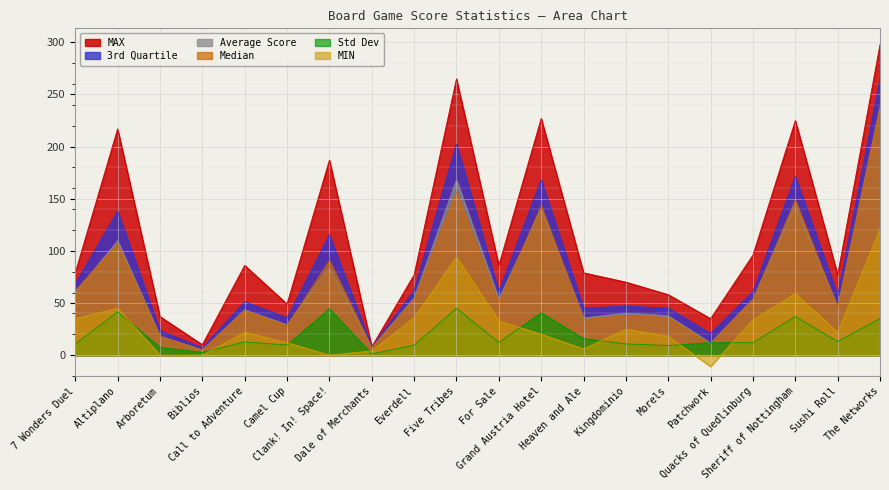

Reading left to right, transcribe all the data shown in this chart.

MAX: 7 Wonders Duel=79.0	Altiplano=217.0	Arboretum=37.0	Biblios=10.0	Call to Adventure=86.0	Camel Cup=49.0	Clank! In! Space!=187.0	Dale of Merchants=8.0	Everdell=77.0	Five Tribes=265.0	For Sale=86.0	Grand Austria Hotel=227.0	Heaven and Ale=79.0	Kingdominio=70.0	Morels=58.0	Patchwork=35.0	Quacks of Quedlinburg=96.0	Sheriff of Nottingham=225.0	Sushi Roll=77.0	The Networks=298.0
3rd Quartile: 7 Wonders Duel=68.5	Altiplano=138.0	Arboretum=23.5	Biblios=7.0	Call to Adventure=51.2	Camel Cup=35.8	Clank! In! Space!=115.2	Dale of Merchants=8.0	Everdell=62.0	Five Tribes=202.5	For Sale=61.0	Grand Austria Hotel=168.0	Heaven and Ale=45.0	Kingdominio=47.0	Morels=45.0	Patchwork=20.8	Quacks of Quedlinburg=61.0	Sheriff of Nottingham=171.5	Sushi Roll=57.0	The Networks=265.0
Average Score: 7 Wonders Duel=60.1	Altiplano=109.7	Arboretum=18.2	Biblios=4.9	Call to Adventure=43.5	Camel Cup=29.1	Clank! In! Space!=84.2	Dale of Merchants=7.0	Everdell=54.9	Five Tribes=168.1	For Sale=53.7	Grand Austria Hotel=140.2	Heaven and Ale=35.6	Kingdominio=40.3	Morels=37.7	Patchwork=11.6	Quacks of Quedlinburg=53.8	Sheriff of Nottingham=143.6	Sushi Roll=45.9	The Networks=238.4
Median: 7 Wonders Duel=61.5	Altiplano=106.5	Arboretum=18.0	Biblios=5.0	Call to Adventure=42.5	Camel Cup=28.0	Clank! In! Space!=90.5	Dale of Merchants=7.0	Everdell=53.0	Five Tribes=156.5	For Sale=50.0	Grand Austria Hotel=143.0	Heaven and Ale=34.0	Kingdominio=38.0	Morels=36.0	Patchwork=10.5	Quacks of Quedlinburg=53.0	Sheriff of Nottingham=148.5	Sushi Roll=45.0	The Networks=237.5
Std Dev: 7 Wonders Duel=10.6	Altiplano=41.5	Arboretum=7.5	Biblios=2.6	Call to Adventure=12.6	Camel Cup=9.7	Clank! In! Space!=44.5	Dale of Merchants=1.1	Everdell=9.5	Five Tribes=44.9	For Sale=12.2	Grand Austria Hotel=40.6	Heaven and Ale=15.8	Kingdominio=10.8	Morels=9.2	Patchwork=12.0	Quacks of Quedlinburg=11.9	Sheriff of Nottingham=37.0	Sushi Roll=12.9	The Networks=35.1
MIN: 7 Wonders Duel=35.0	Altiplano=45.0	Arboretum=0.0	Biblios=0.0	Call to Adventure=22.0	Camel Cup=12.0	Clank! In! Space!=0.0	Dale of Merchants=4.0	Everdell=36.0	Five Tribes=94.0	For Sale=33.0	Grand Austria Hotel=20.0	Heaven and Ale=6.0	Kingdominio=25.0	Morels=18.0	Patchwork=-11.0	Quacks of Quedlinburg=34.0	Sheriff of Nottingham=59.0	Sushi Roll=22.0	The Networks=121.0